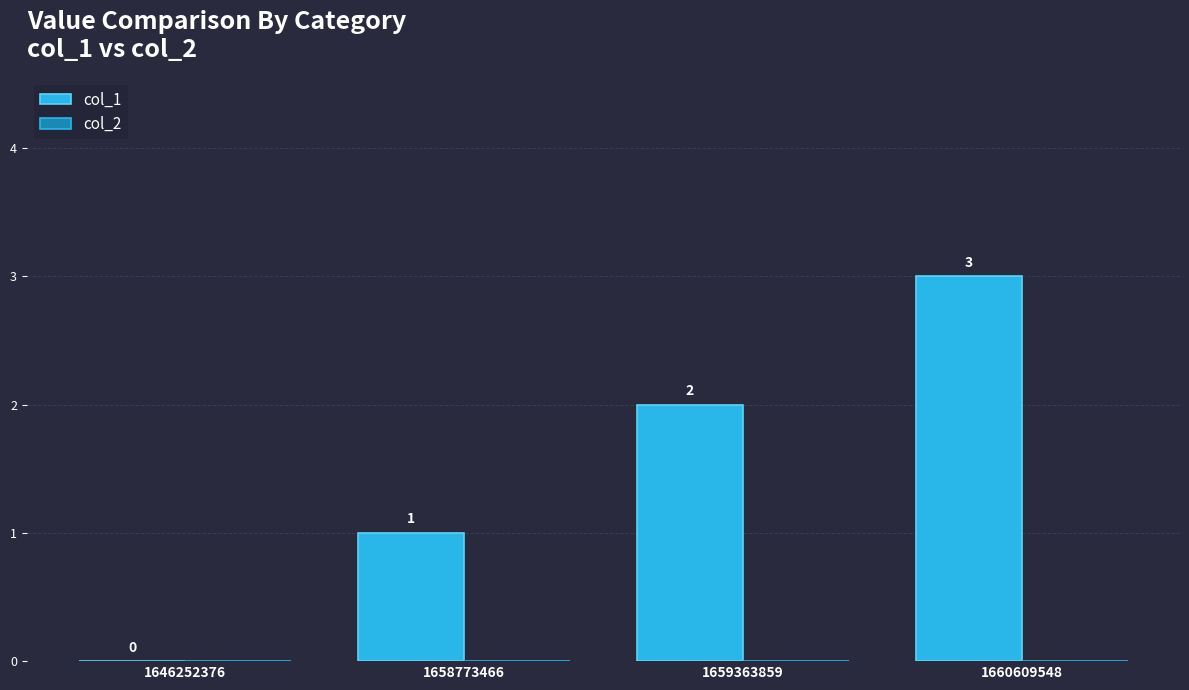

How many distinct data groups are displayed?

1